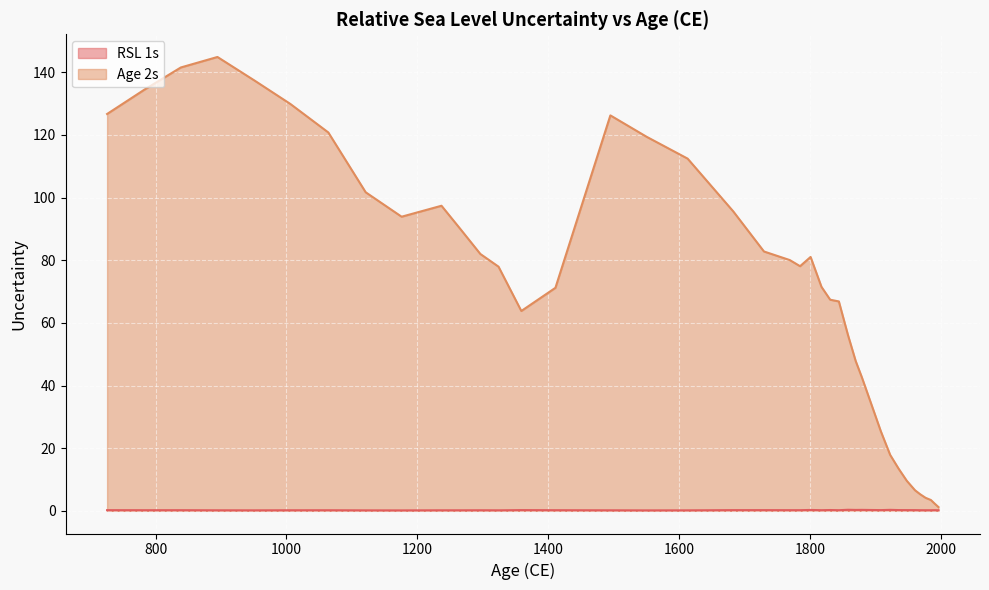

Which has a higher value, 1411.0 or 1947.95?

1947.95